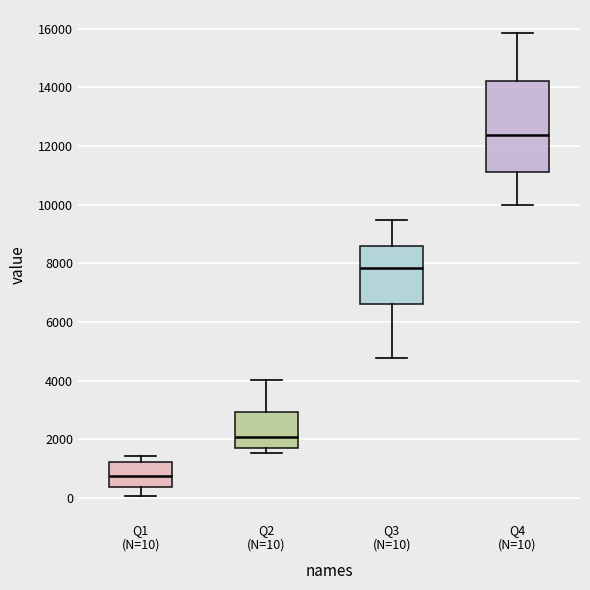

Comparing the boxes themselves (not the whiskers), which one is the tallest?

Q4 (N=10)